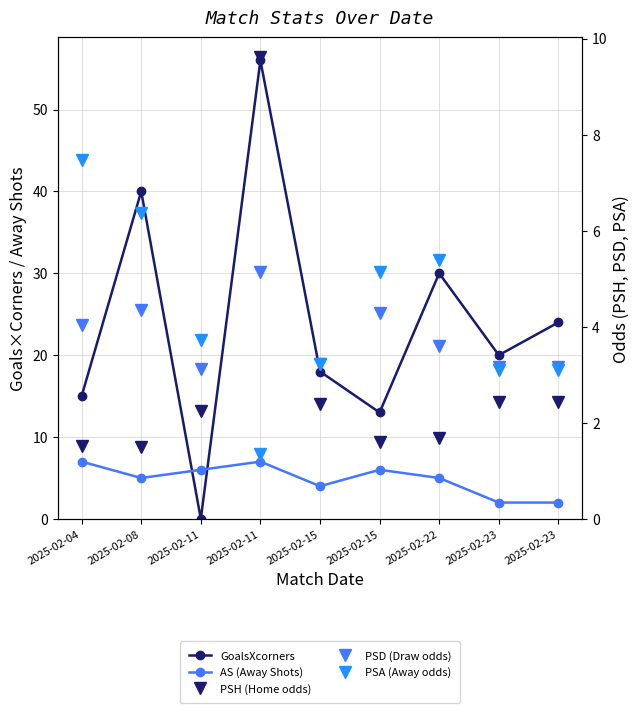

True or false: AS (Away Shots) has a value of 2.0 at 2025-02-23.

True